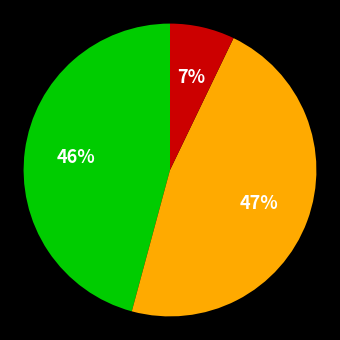

Is there any slice that represents more than half of the pie?

No